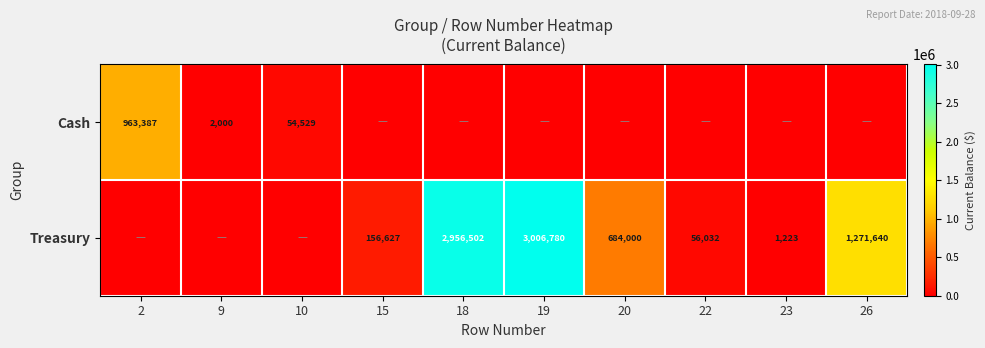

What is the sum of the Treasury values at 20 and 19?

3690780